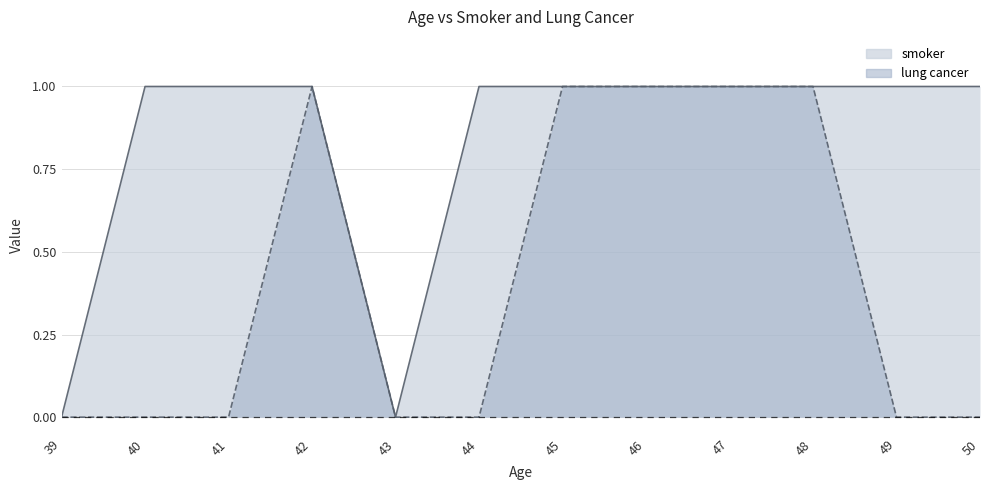

Reading left to right, transcribe all the data shown in this chart.

smoker: 0	1	1	1	0	1	1	1	1	1	1	1
lung cancer: 0	0	0	1	0	0	1	1	1	1	0	0